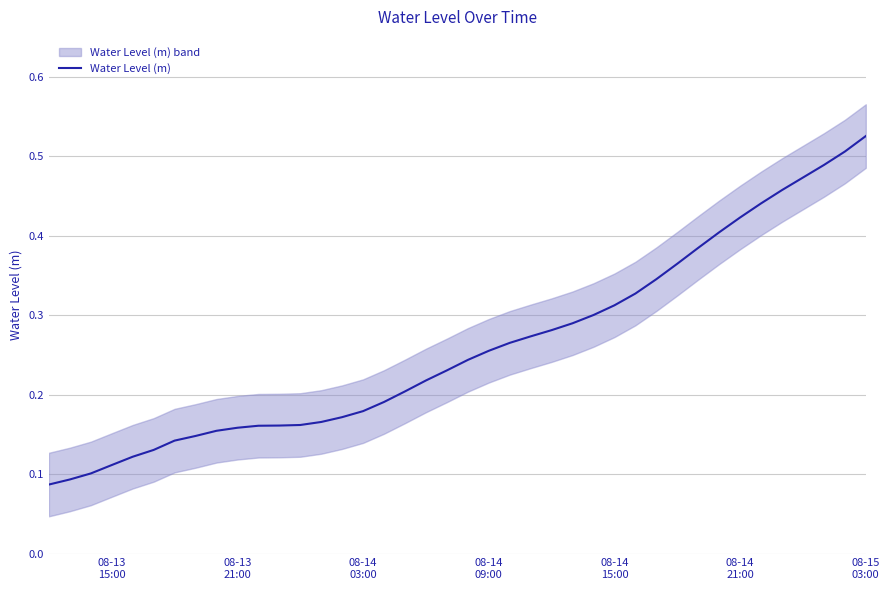

What is the difference between the maximum and minimum values?

0.4